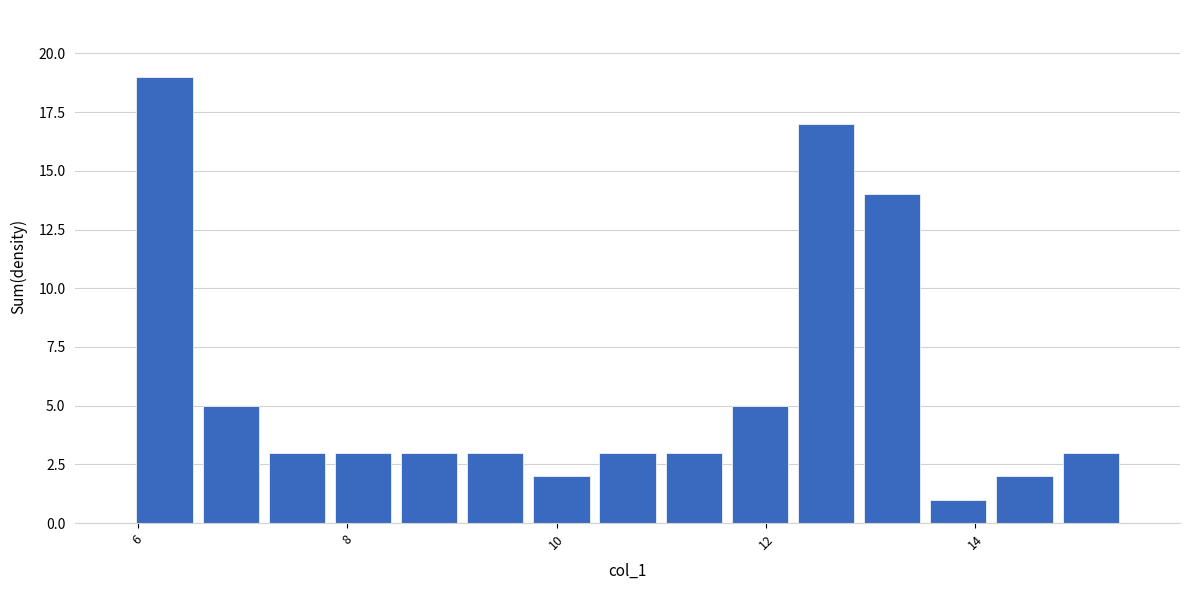

Around what value on the x-axis is the tallest bar? Give the approximate position of its centre, as read against the axis.

6.2